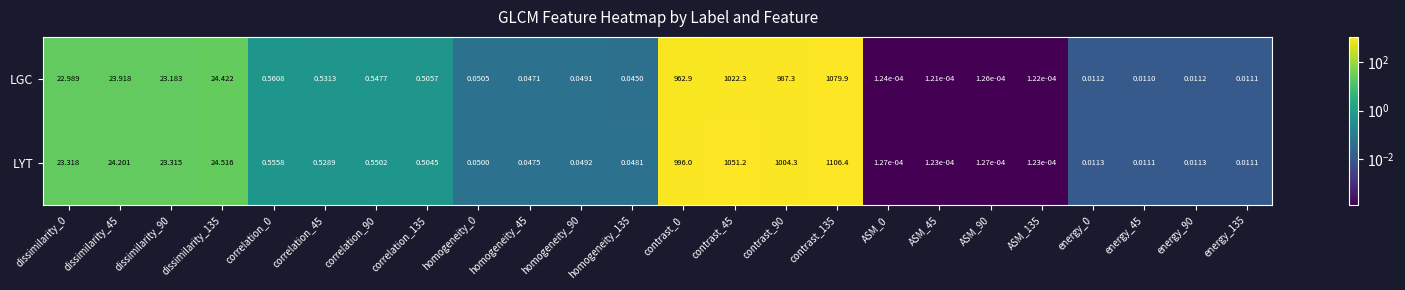

List the series in order of their overall mean, lowest first.

LGC, LYT